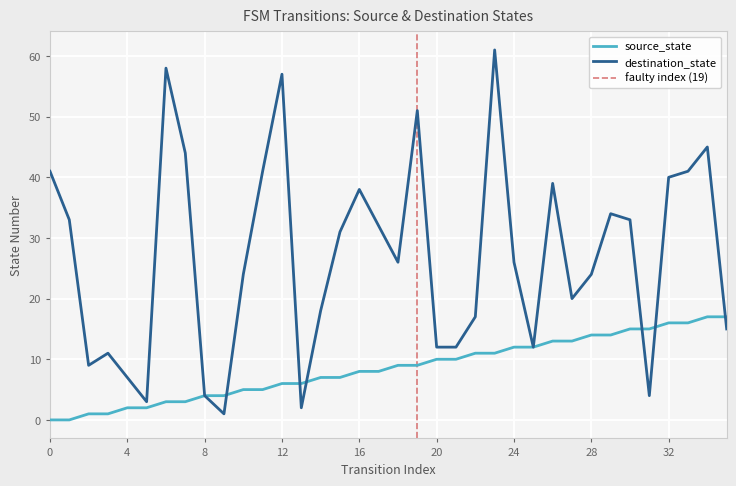

Does the chart display data point markers on the line(s)?

No